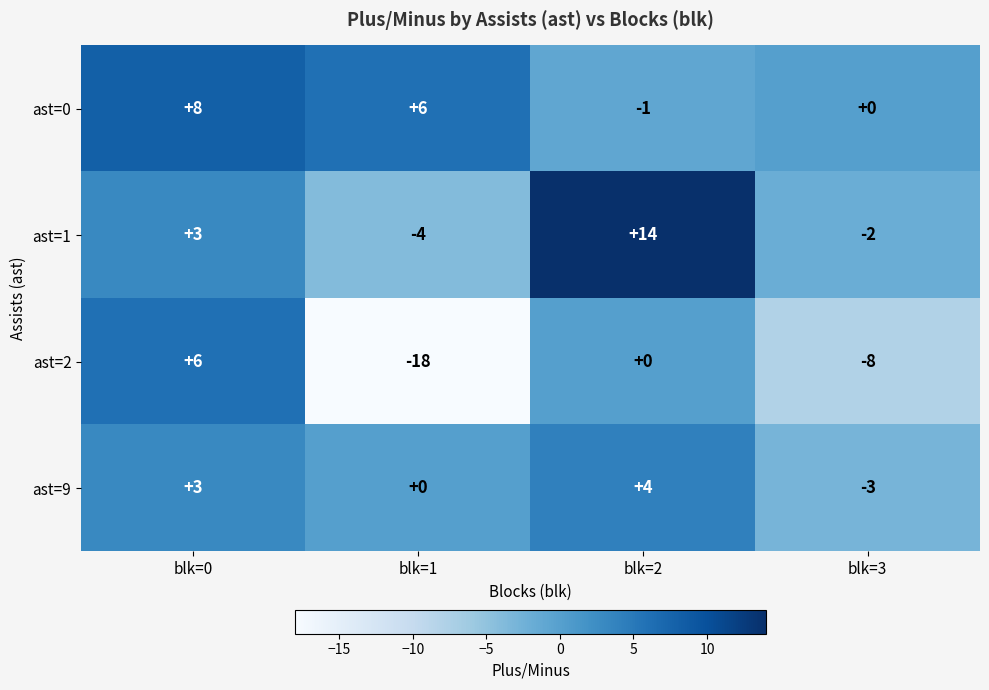

Which label corresponds to the largest value in the chart?

blk=2